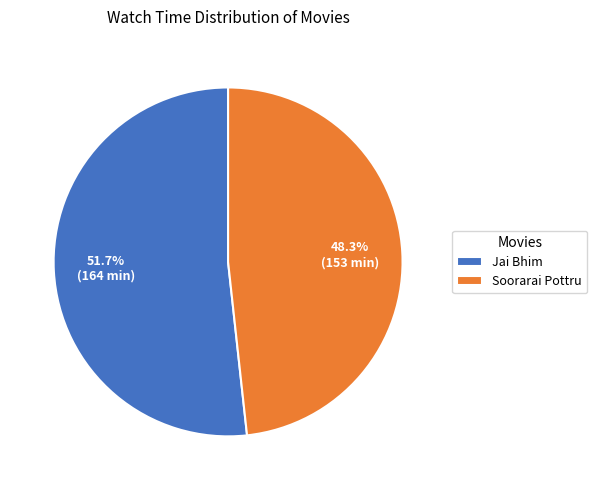

True or false: Soorarai Pottru accounts for 48% of the total.

True